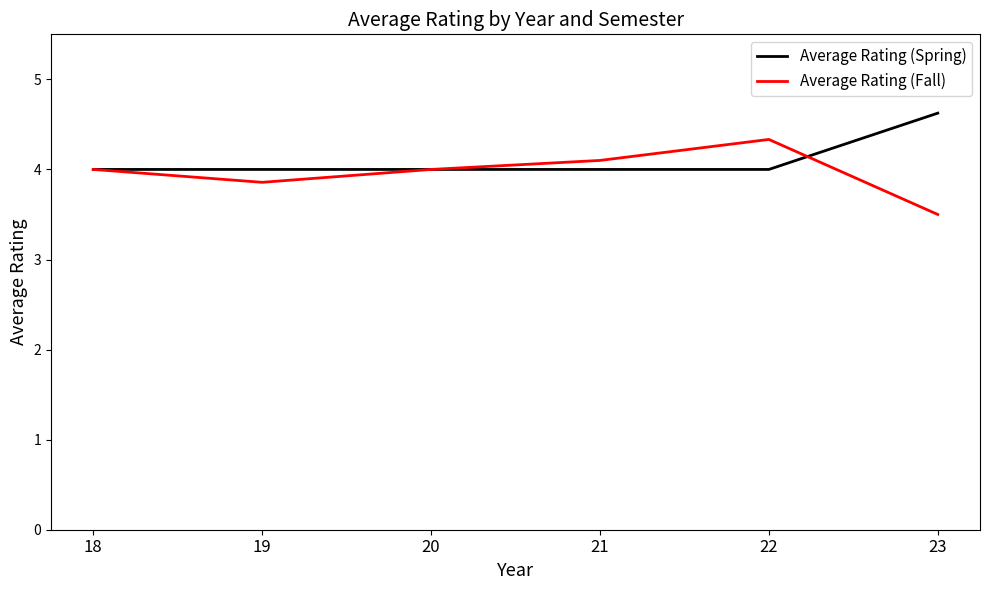

The Average Rating (Fall) series shows 3.5 at 23. True or false?

True